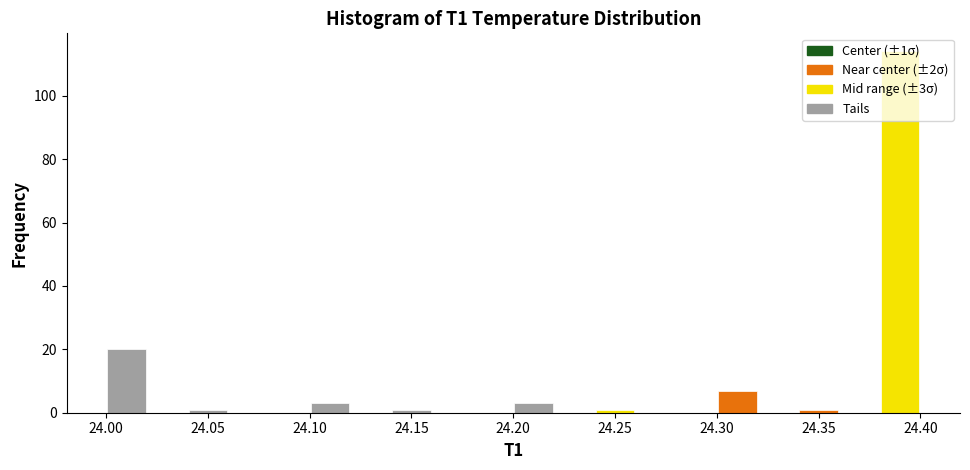

Over which range of the x-axis is the bar tallest?

24.38 to 24.40